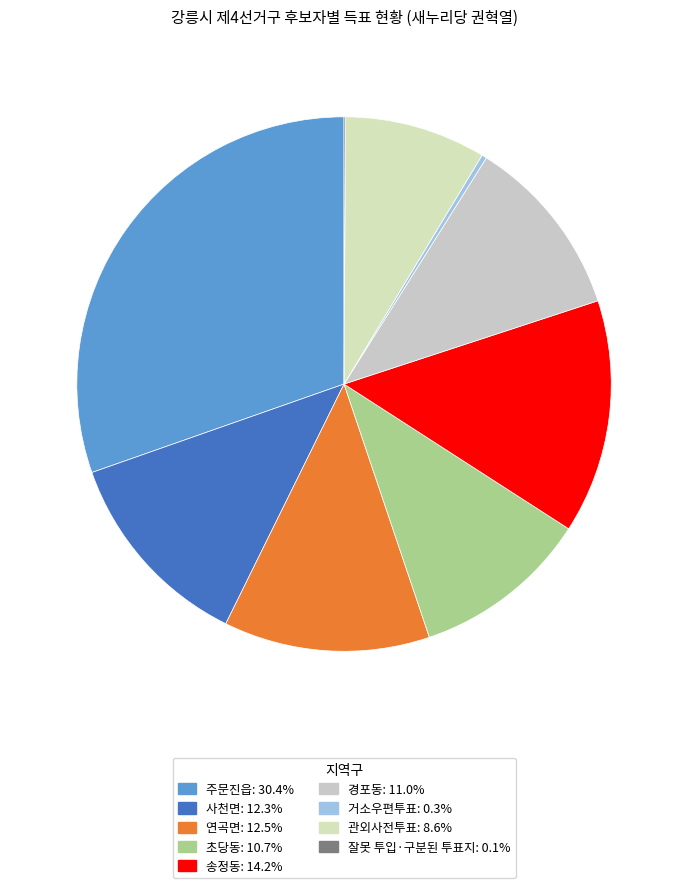

To the nearest percent, what is the average slice percentage?

11%